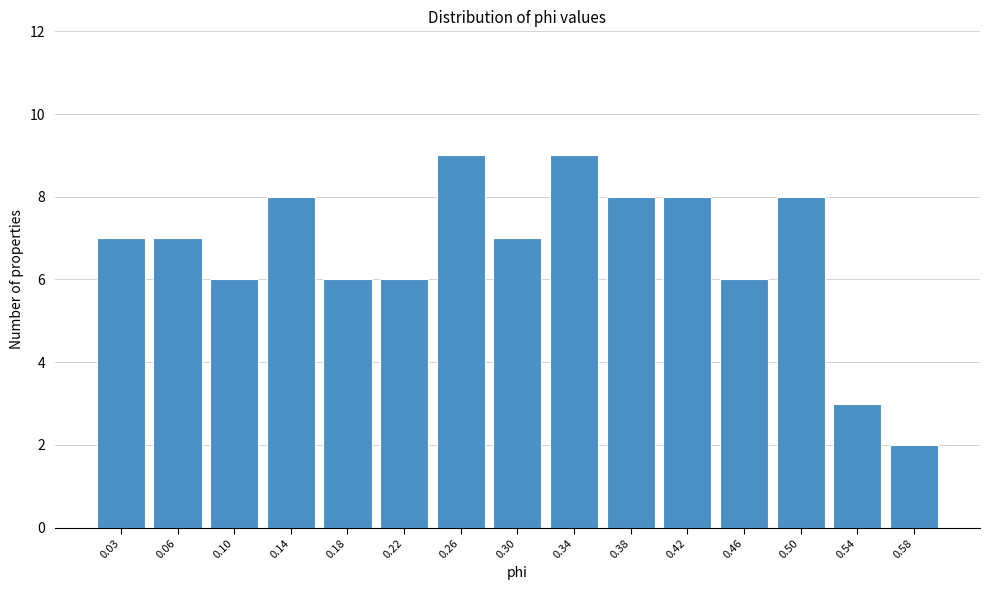

Reading right to left, what are all the values shown in this chart?

2	3	8	6	8	8	9	7	9	6	6	8	6	7	7